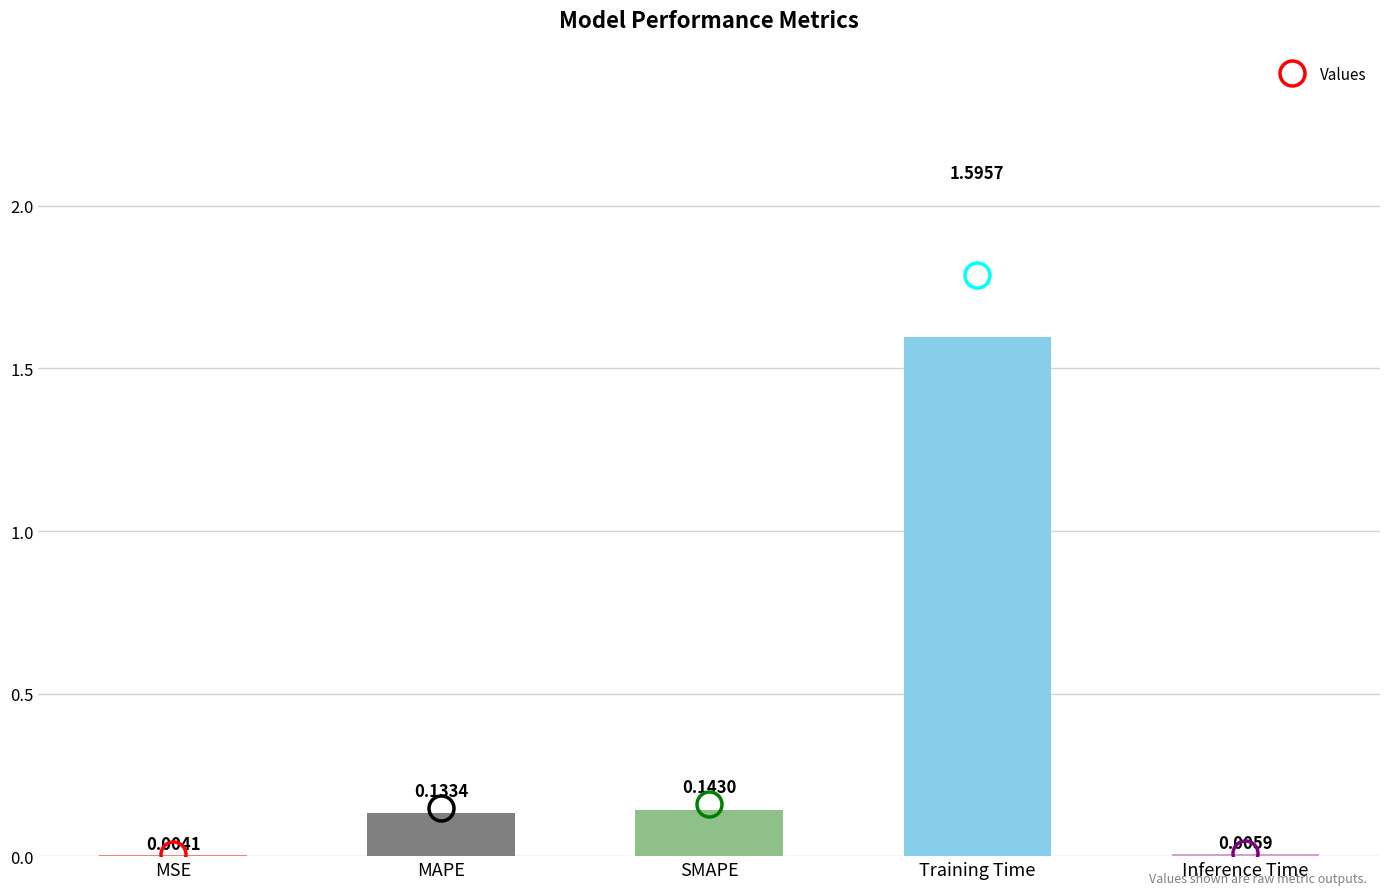

At which label is the value closest to 0?

MSE